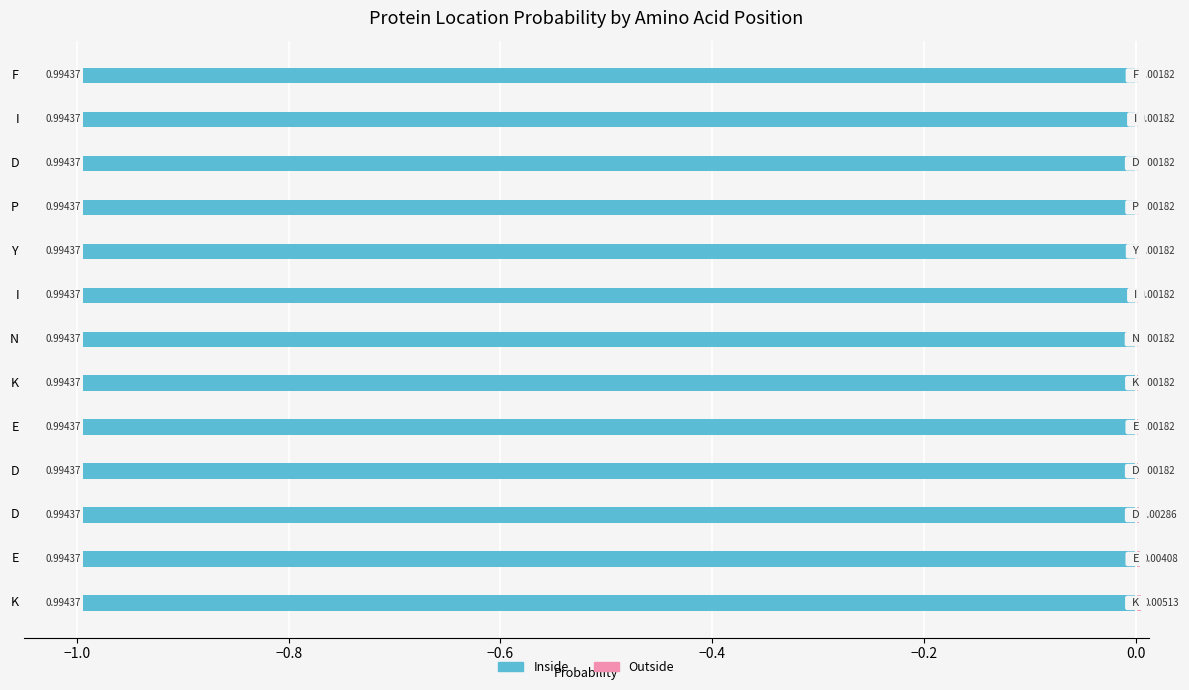

Which series has the largest total across all categories?

Inside